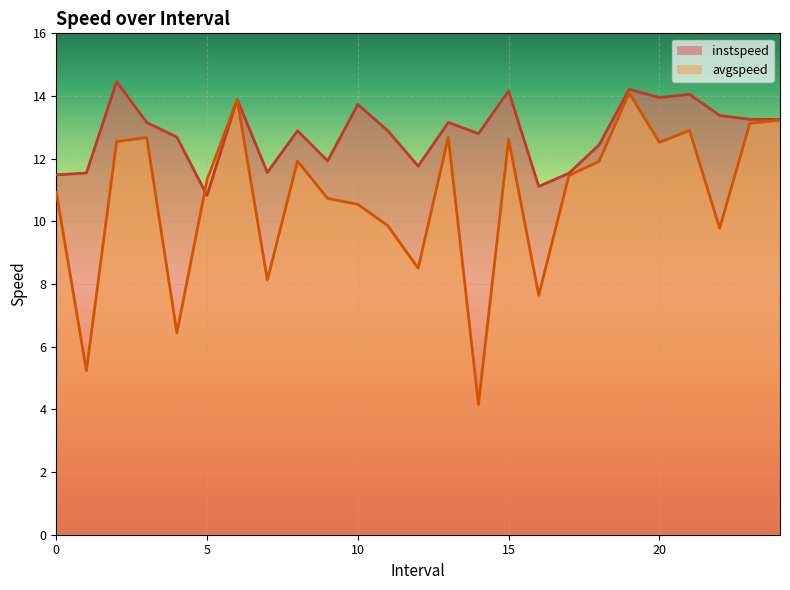

Reading right to left, extract all data points from this chart.

instspeed: 13.3	13.3	13.4	14.1	14.0	14.2	12.4	11.5	11.1	14.2	12.8	13.2	11.8	12.9	13.7	11.9	12.9	11.6	13.9	10.8	12.7	13.2	14.5	11.5	11.5
avgspeed: 13.2	13.1	9.8	12.9	12.5	14.1	11.9	11.5	7.6	12.6	4.2	12.7	8.5	9.9	10.5	10.7	11.9	8.1	13.9	11.3	6.4	12.7	12.5	5.2	10.9